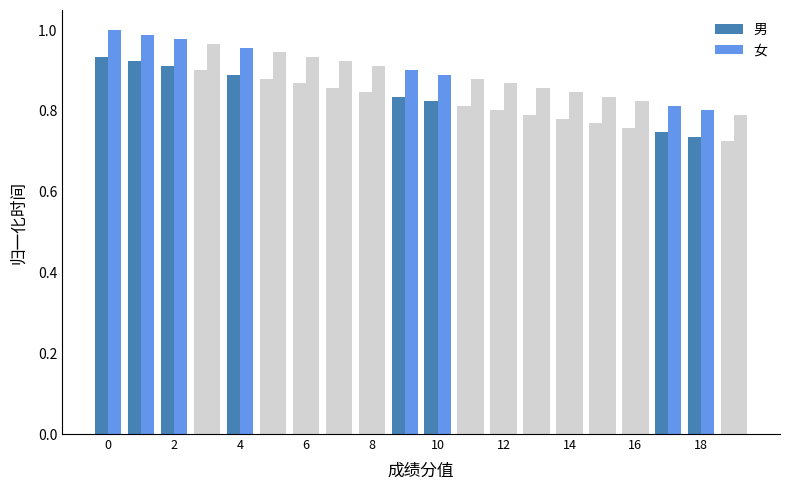

Does the chart contain stacked bars?

No